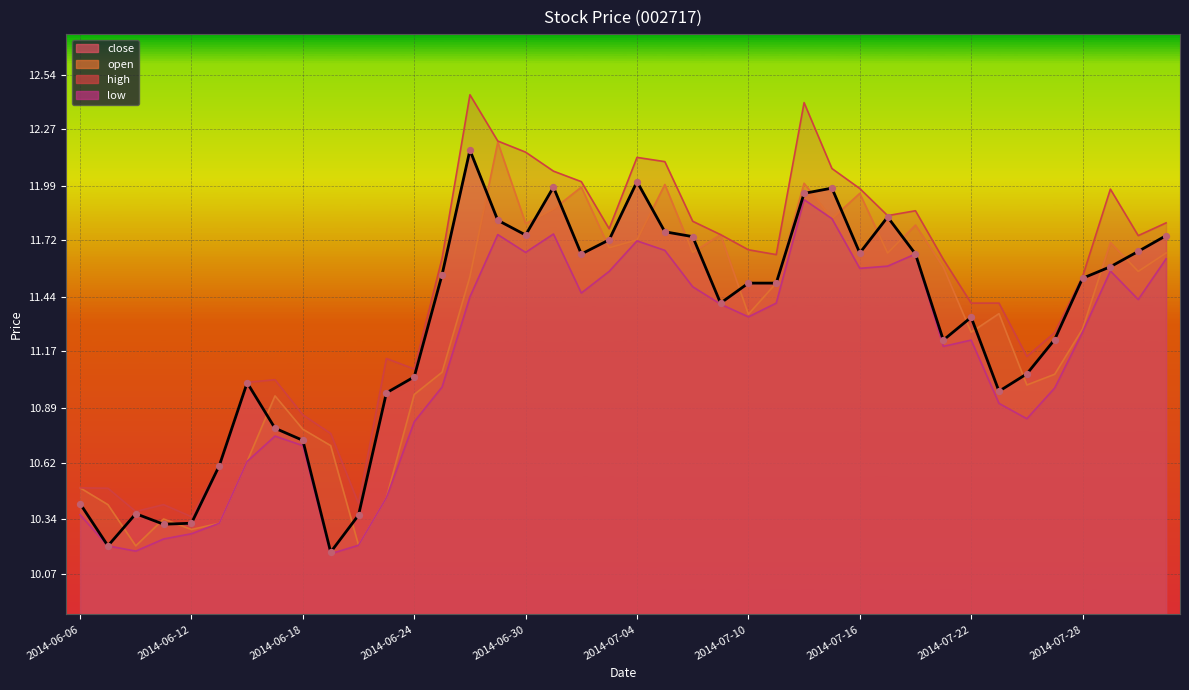

What are all the series names shown in the legend?

close, open, high, low